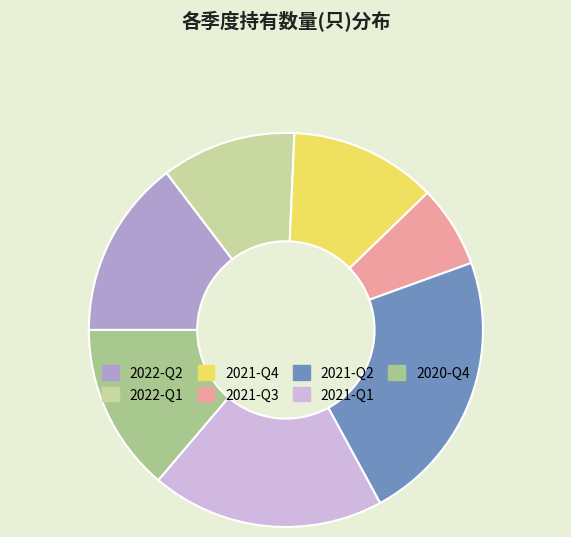

Do 2020-Q4 and 2021-Q2 together represent more than half of the pie?

No